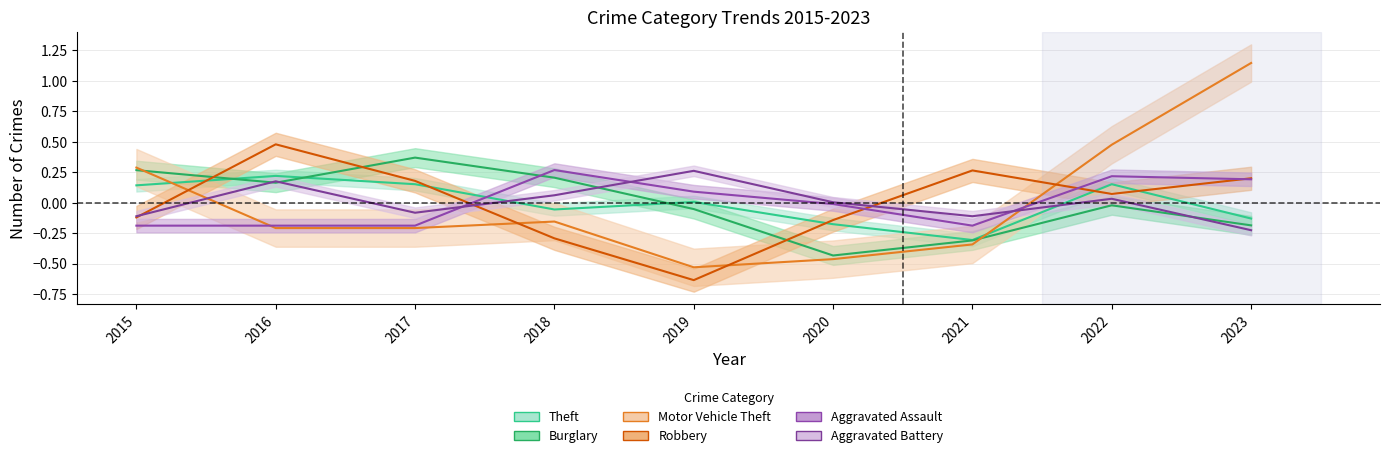

Reading left to right, list all the values displayed in this chart.

Theft: 0.1	0.2	0.2	-0.1	0.0	-0.2	-0.3	0.2	-0.1
Burglary: 0.3	0.2	0.4	0.2	-0.1	-0.4	-0.3	-0.0	-0.2
Motor Vehicle Theft: 0.3	-0.2	-0.2	-0.2	-0.5	-0.5	-0.3	0.5	1.1
Robbery: -0.1	0.5	0.2	-0.3	-0.6	-0.1	0.3	0.1	0.2
Aggravated Assault: -0.2	-0.2	-0.2	0.3	0.1	-0.0	-0.2	0.2	0.2
Aggravated Battery: -0.1	0.2	-0.1	0.1	0.3	0.0	-0.1	0.0	-0.2